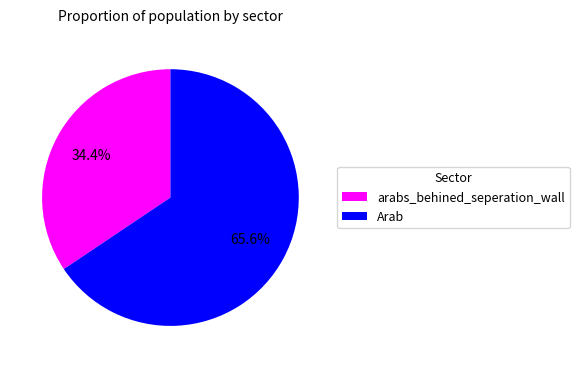

What percentage is NOT represented by Arab?

34.4%